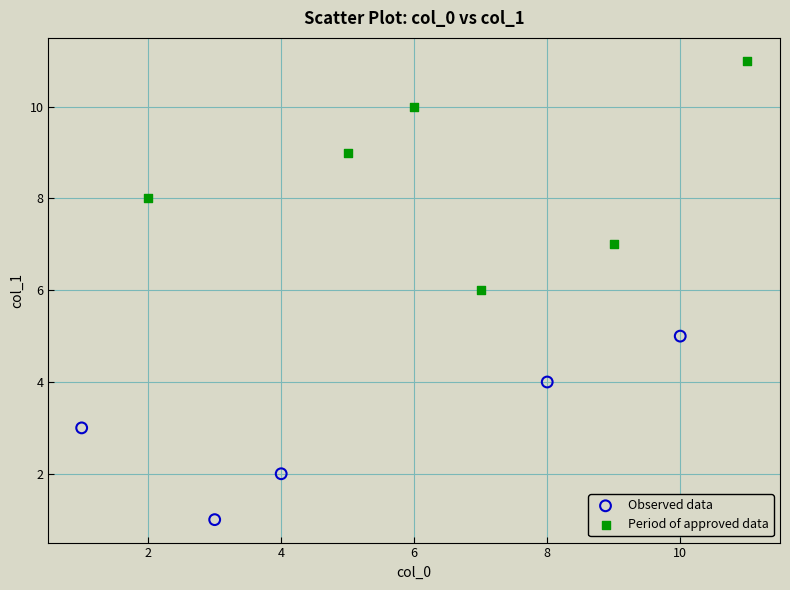

Which series reaches the maximum Y coordinate?

Period of approved data